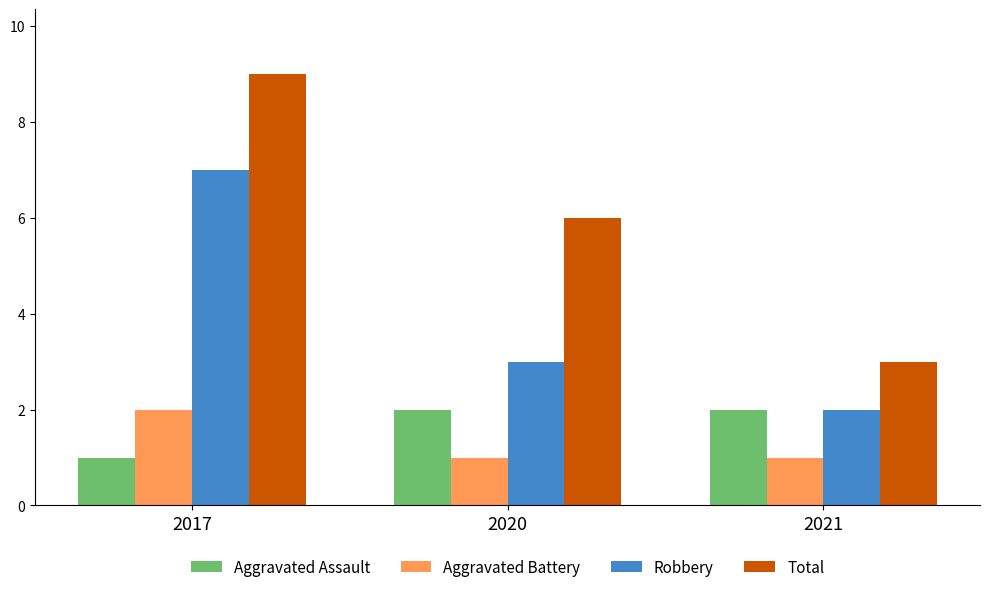

The value of Aggravated Assault at 2020 is 2. True or false?

True